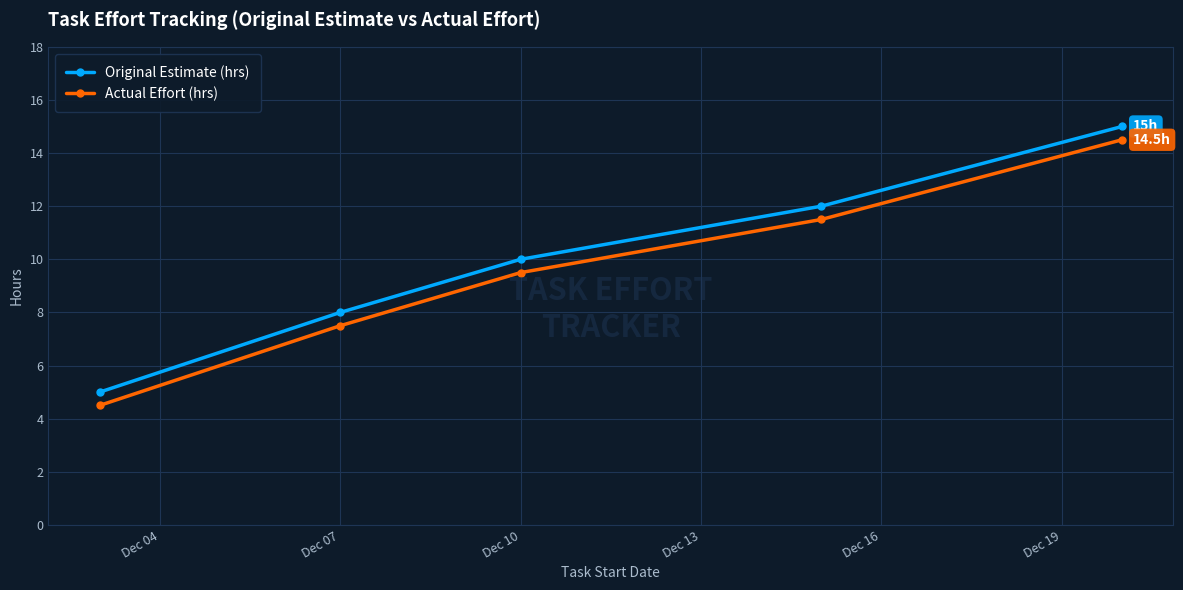

What is the maximum value shown in the chart?

15.0